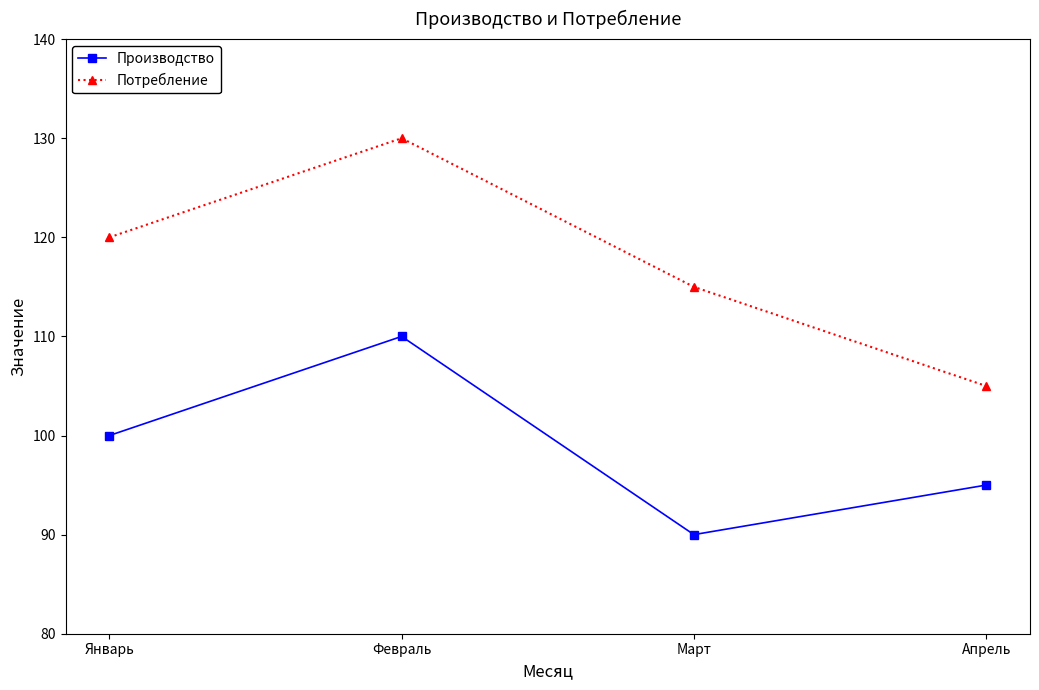

What is the value of the Потребление point at the 2nd from the left?

130